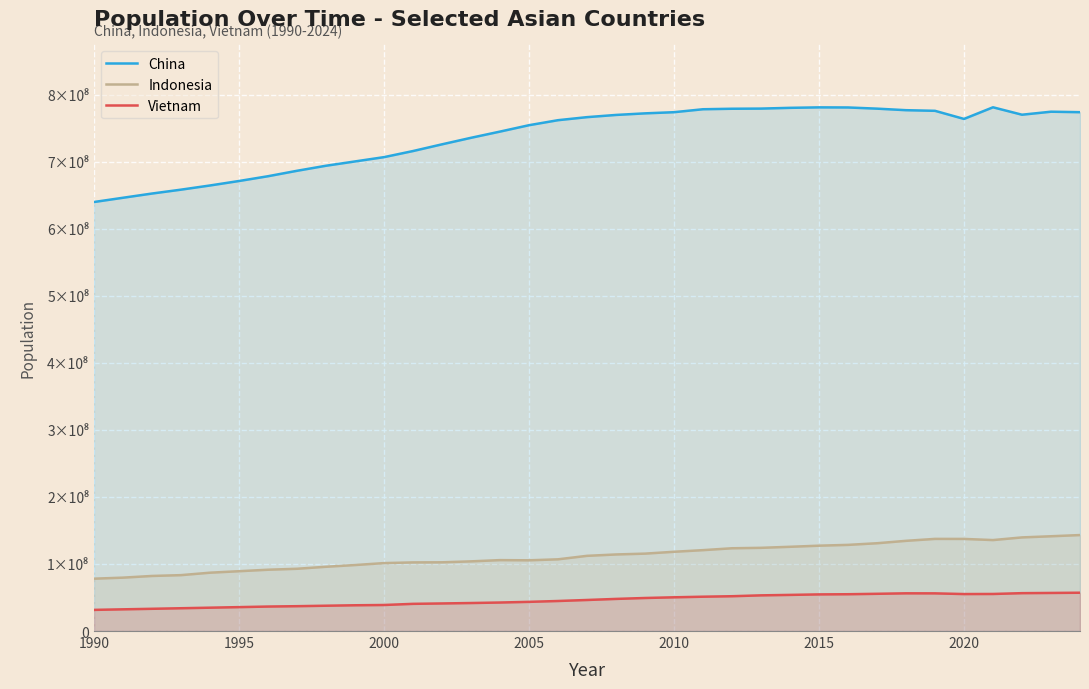

Which series has the largest range (max minus min)?

China